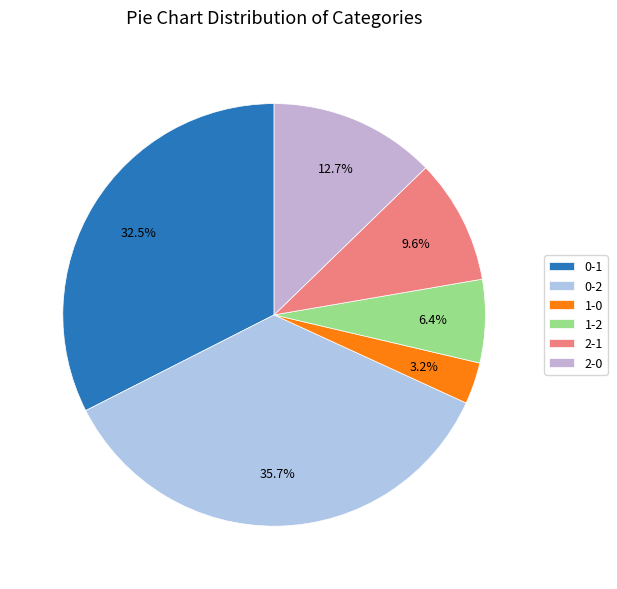

Which has a higher value, 1-2 or 2-1?

2-1